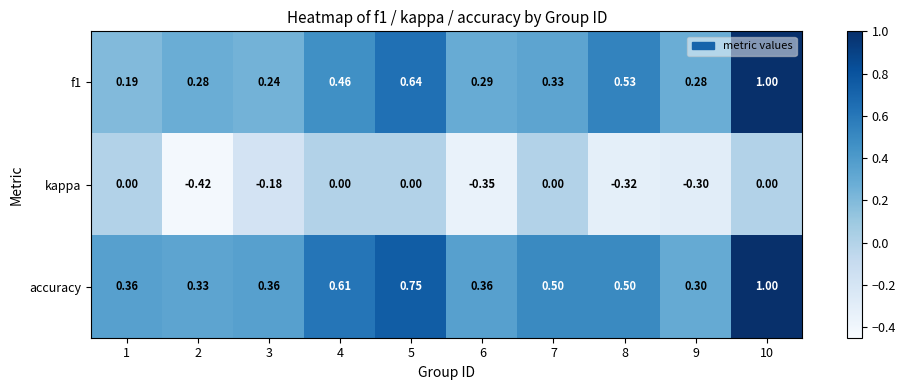

Is the value of f1 at 5 greater than the value of kappa at 4?

Yes